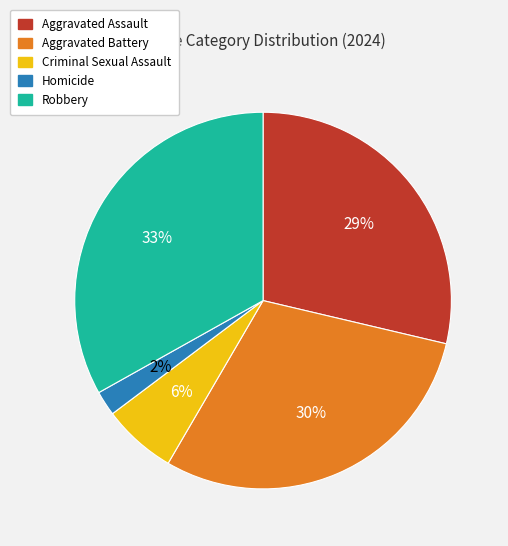

Which category has the smallest portion of the pie?

Homicide